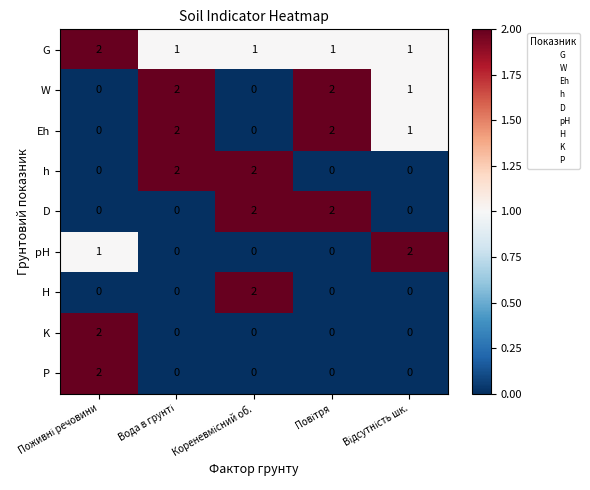

What is the sum of all D values?

4